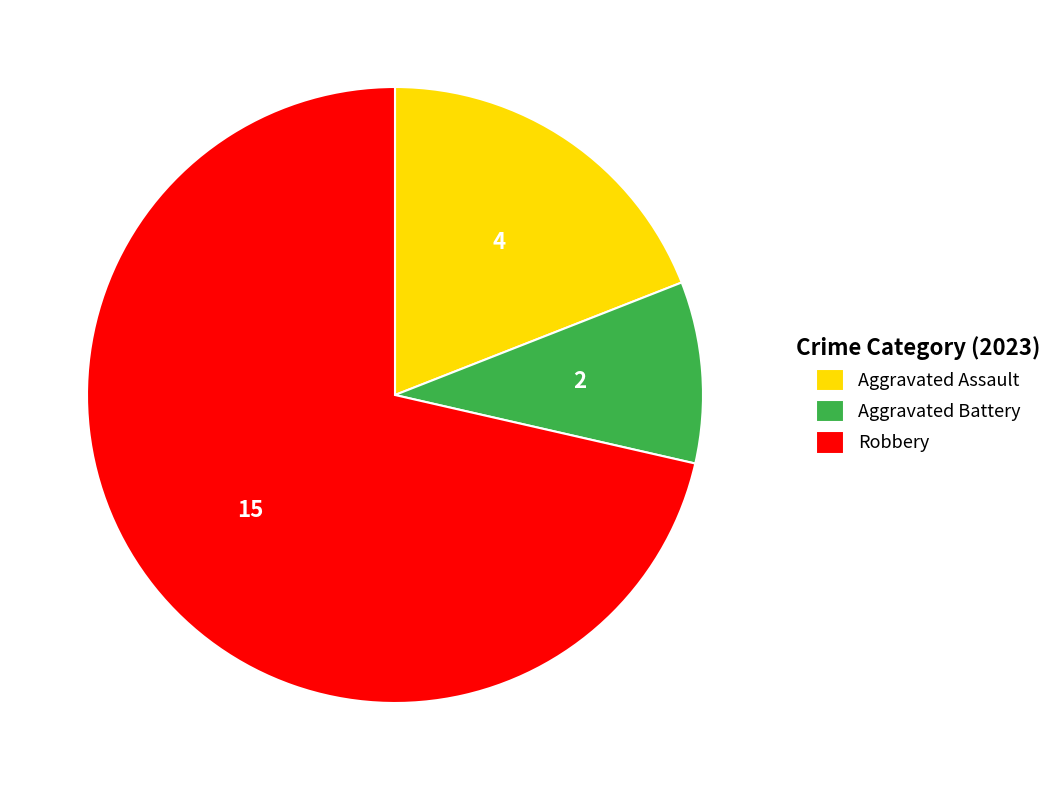

What is the largest slice in the pie chart?

Robbery